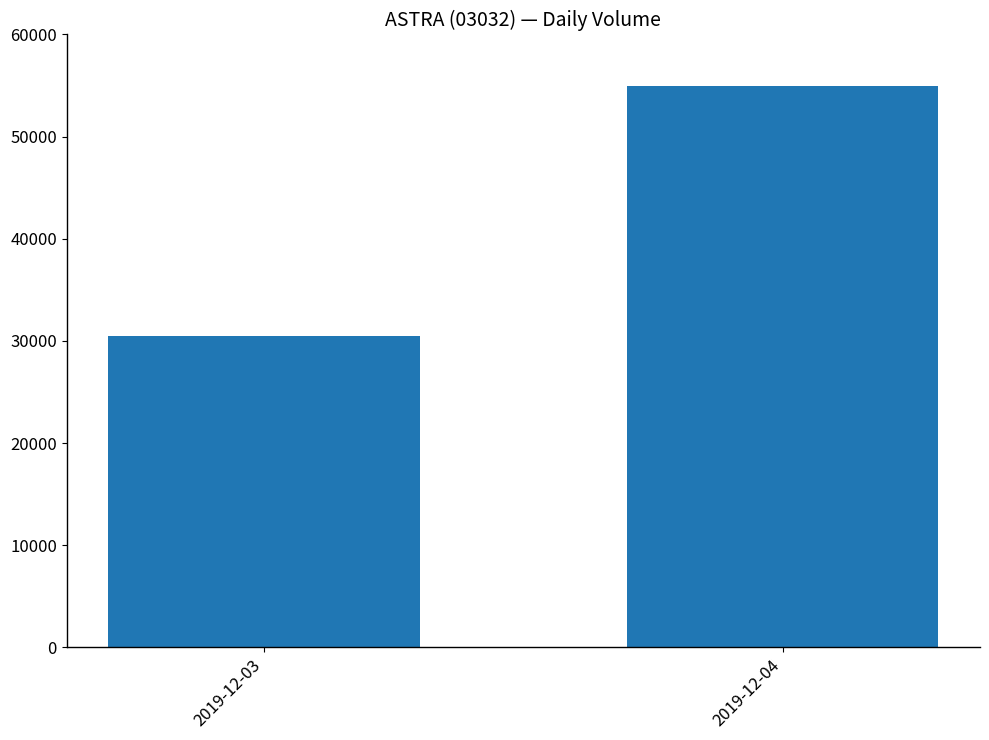

What is the difference between the maximum and minimum values?

24500